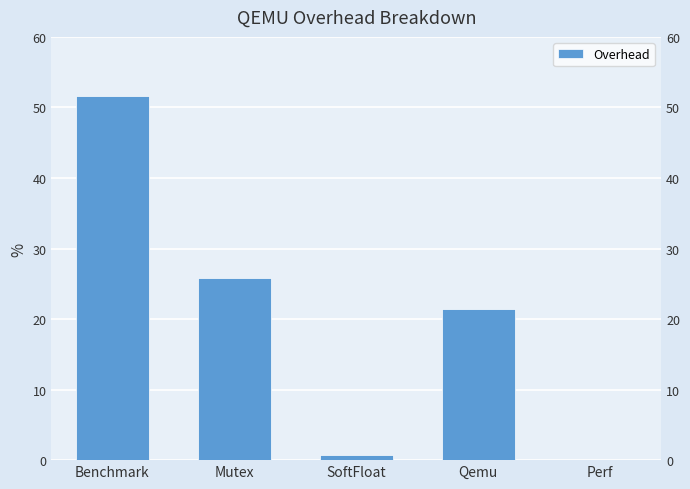

List the labels in order of value, largest first.

Benchmark, Mutex, Qemu, SoftFloat, Perf